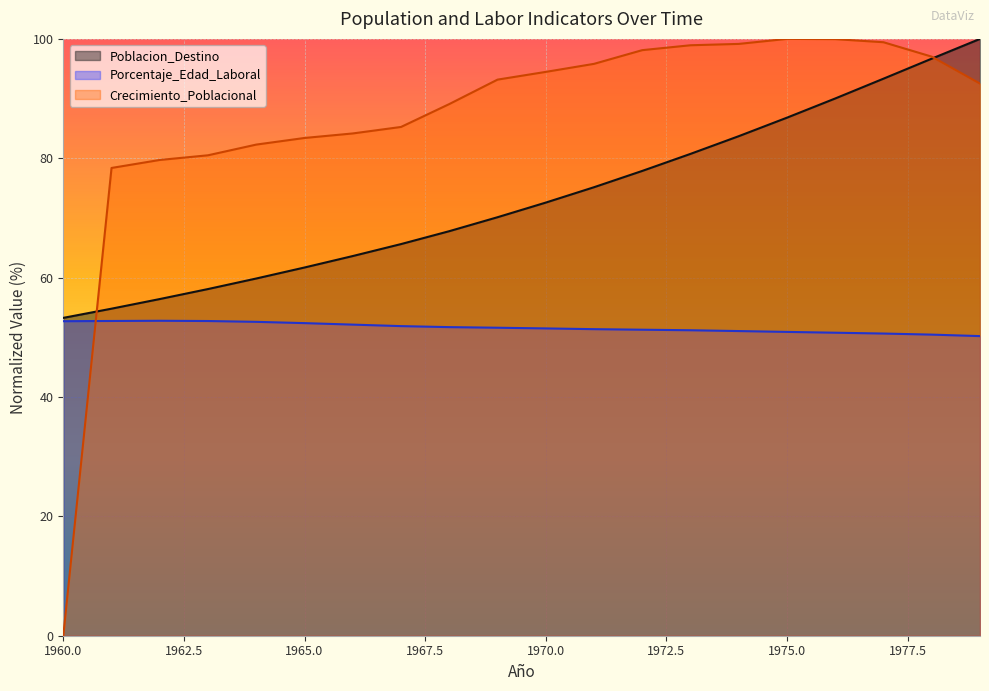

The value of Poblacion_Destino at 1971 is 75.1. True or false?

True